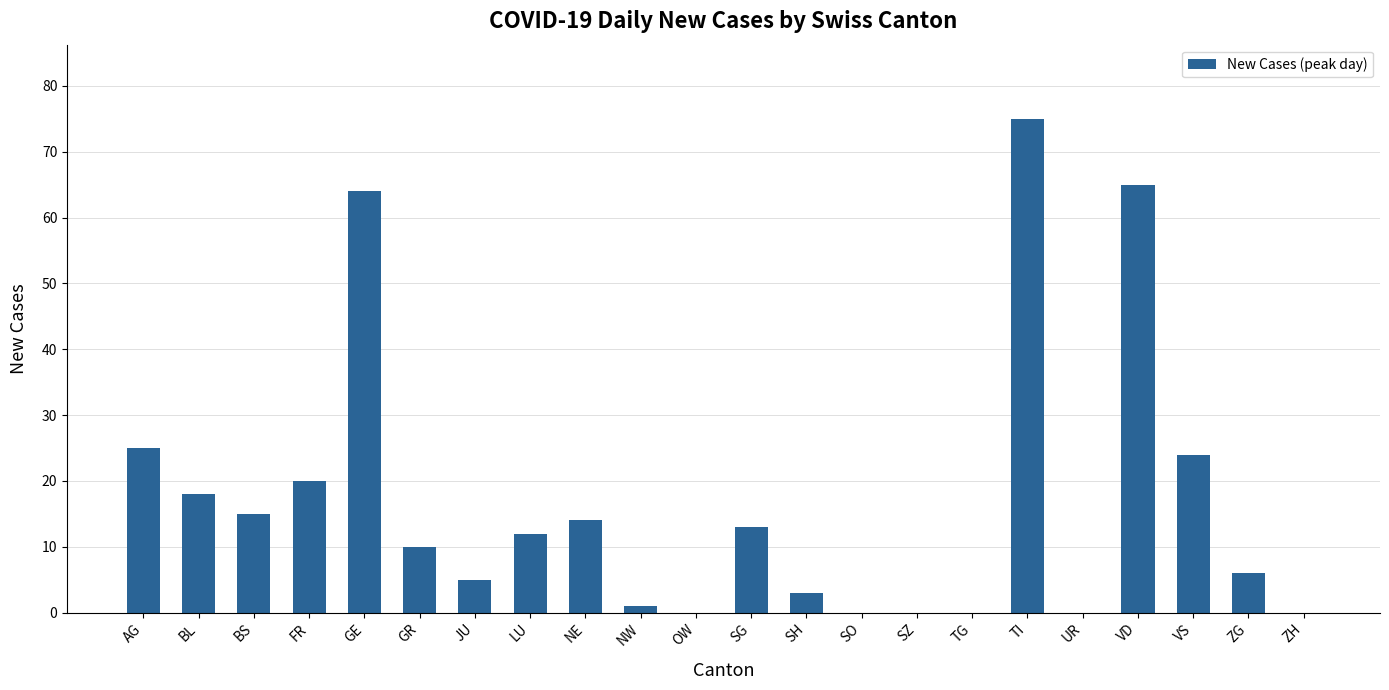

Which has a higher value, VS or SH?

VS